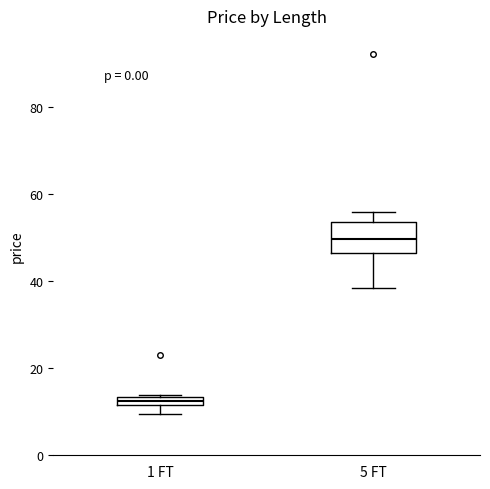

Which box has the highest median line?

5 FT